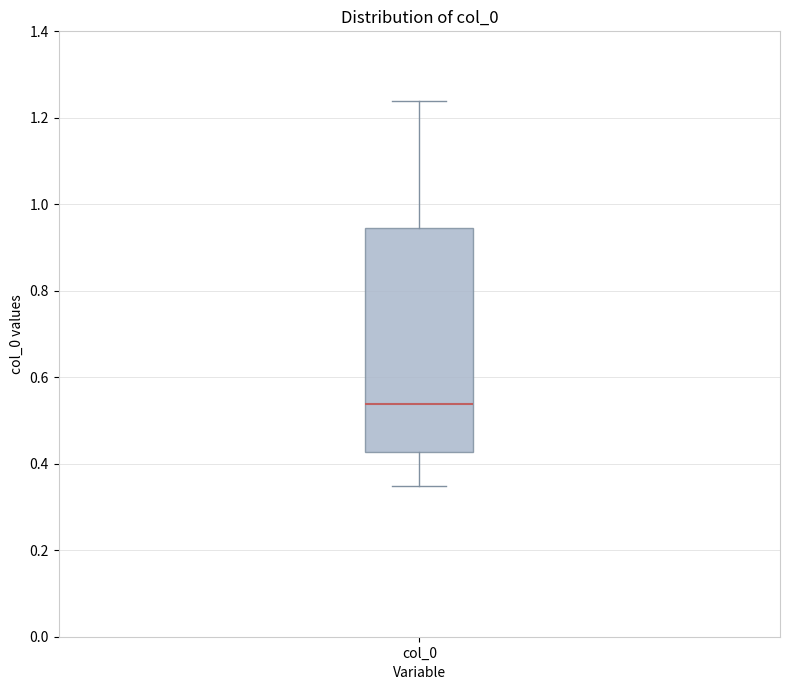

Where is the upper edge of the box for col_0 on the y-axis? The values are not printed on the chart, so give them approximately, as read against the axis.

0.94